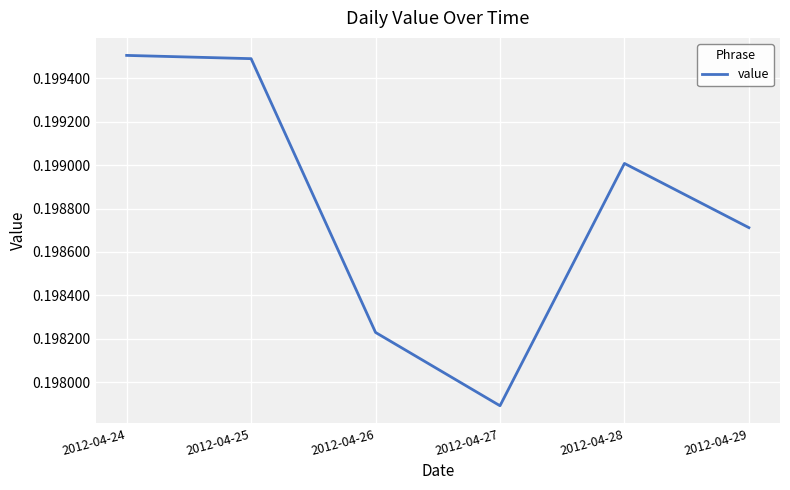

List the labels in order of value, smallest first.

2012-04-27, 2012-04-26, 2012-04-29, 2012-04-28, 2012-04-25, 2012-04-24